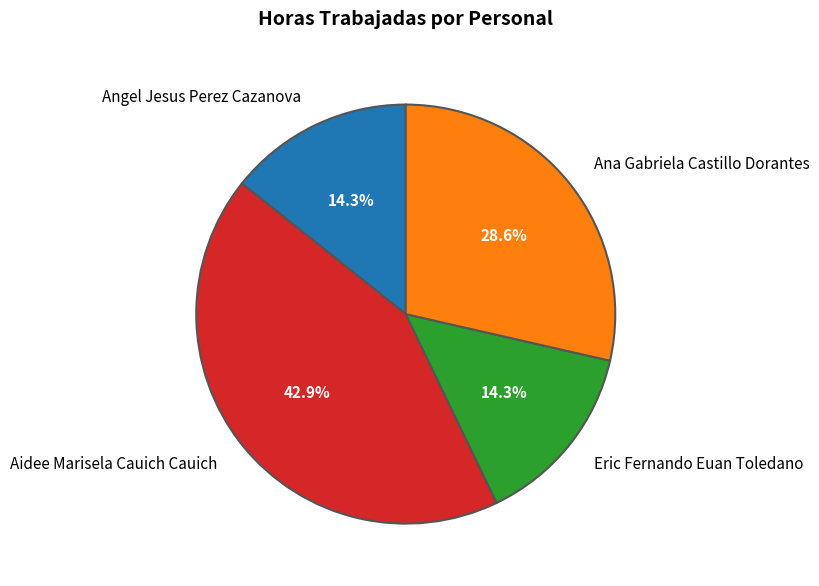

How many slices are in this pie chart?

4